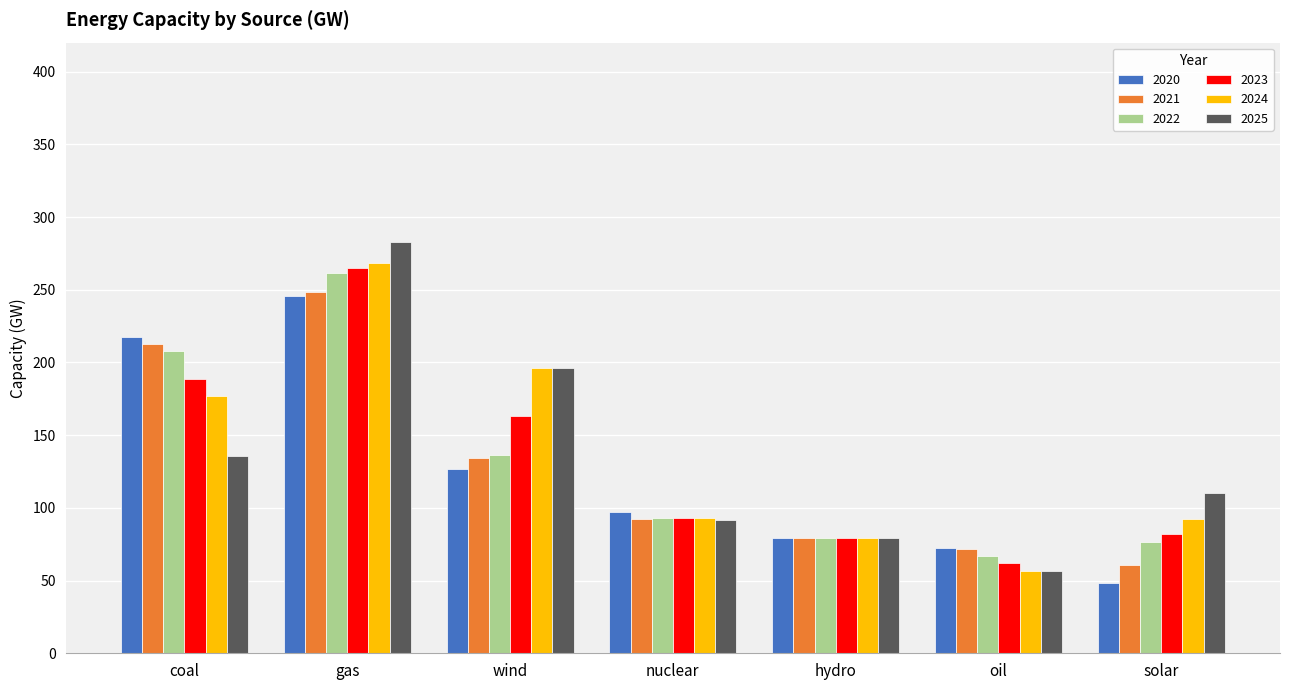

What is the label of the 7th bar from the left?

solar